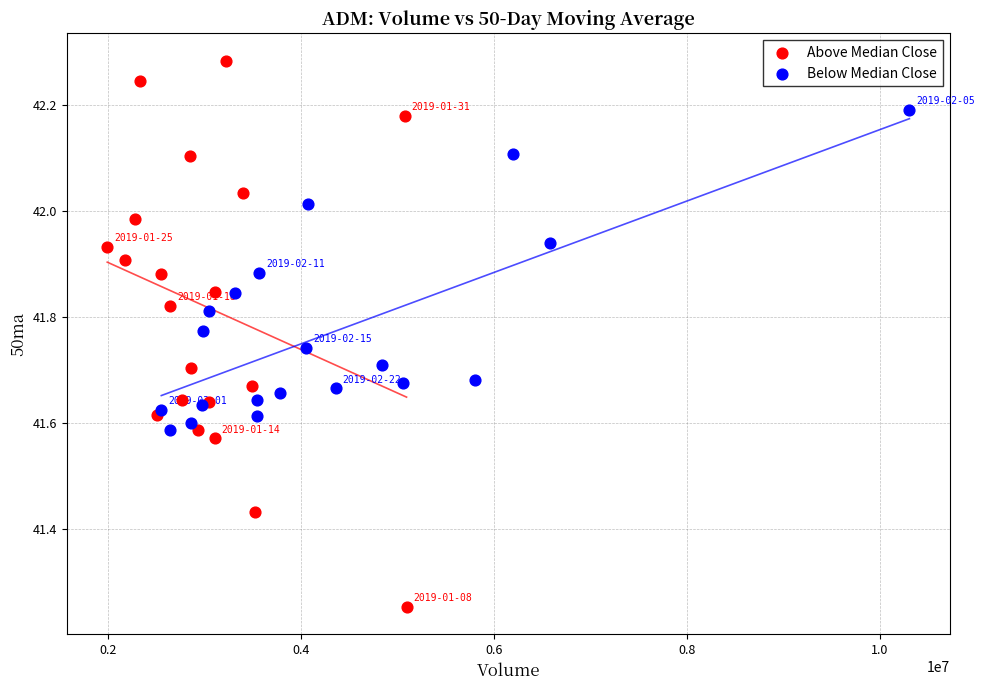

Which series reaches the maximum Y coordinate?

Above Median Close